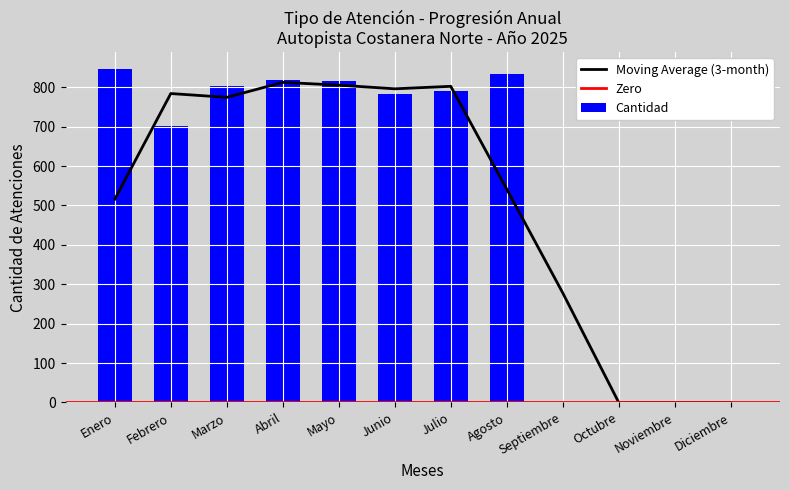

True or false: the data shows 171 at Enero.

False